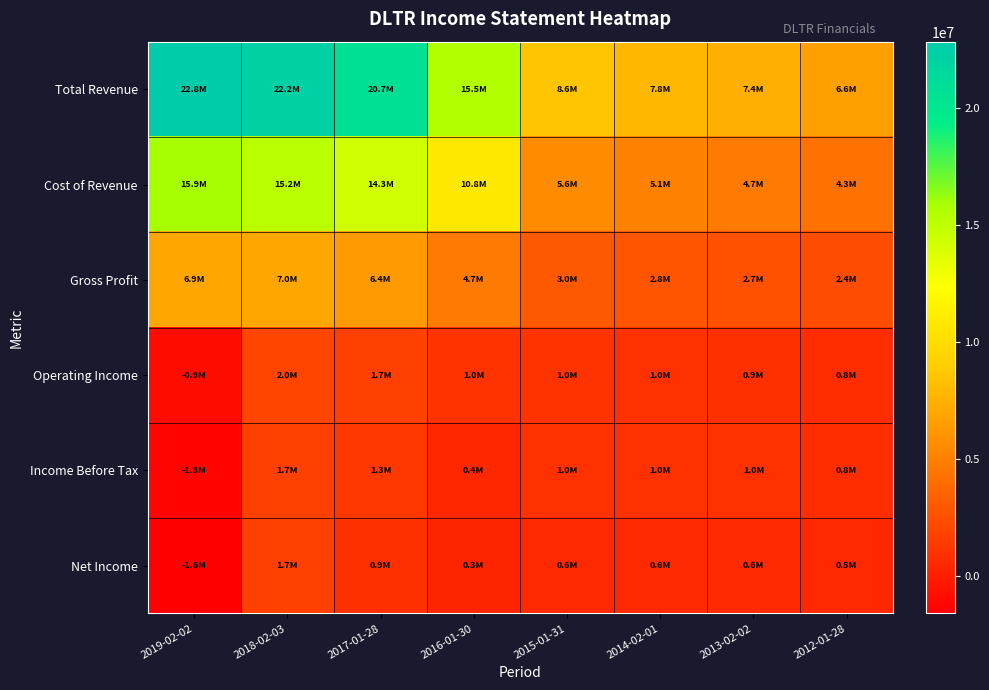

Which series has the widest spread of values?

Total Revenue